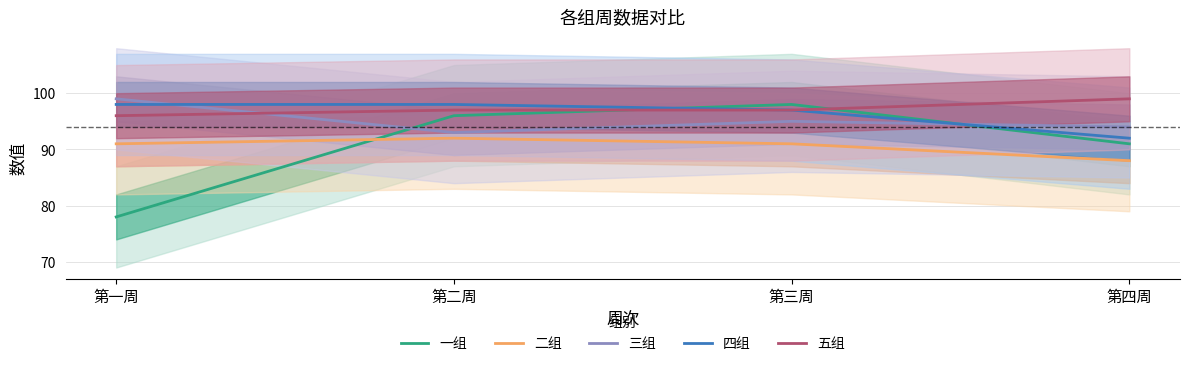

Does the chart have visible grid lines?

Yes